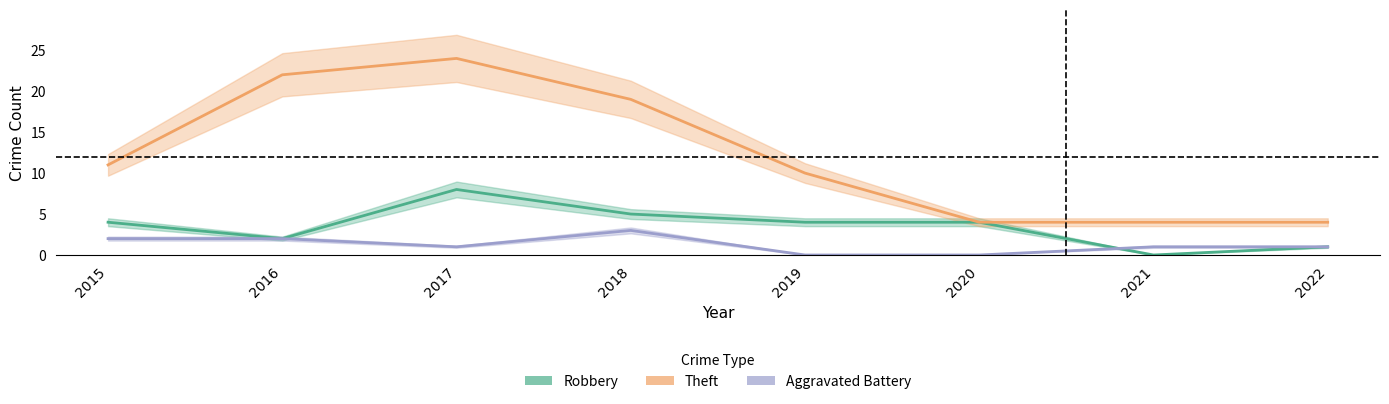

True or false: Theft has a value of 15 at 2017.

False